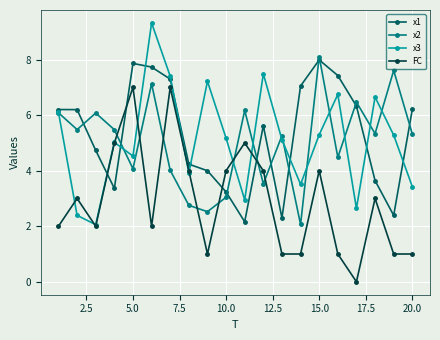

Which series has the widest spread of values?

x3